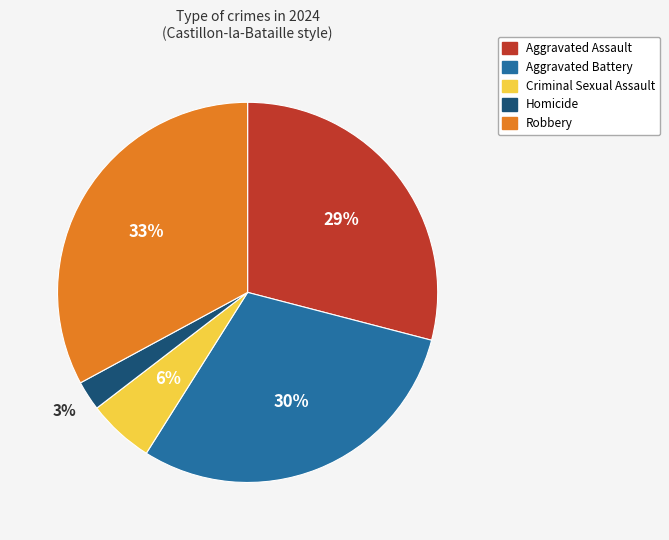

To the nearest percent, what is the difference between the Aggravated Battery and Criminal Sexual Assault slice percentages?

24%